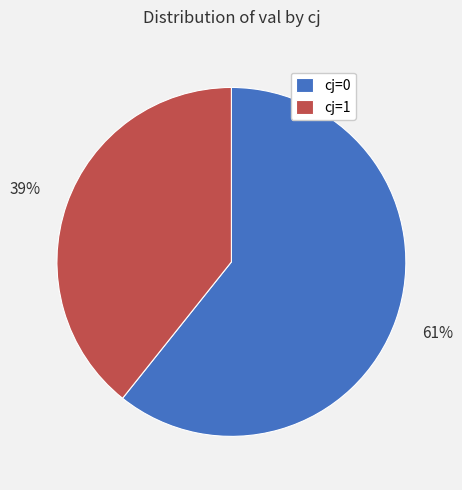

Is there a majority slice in this chart?

Yes